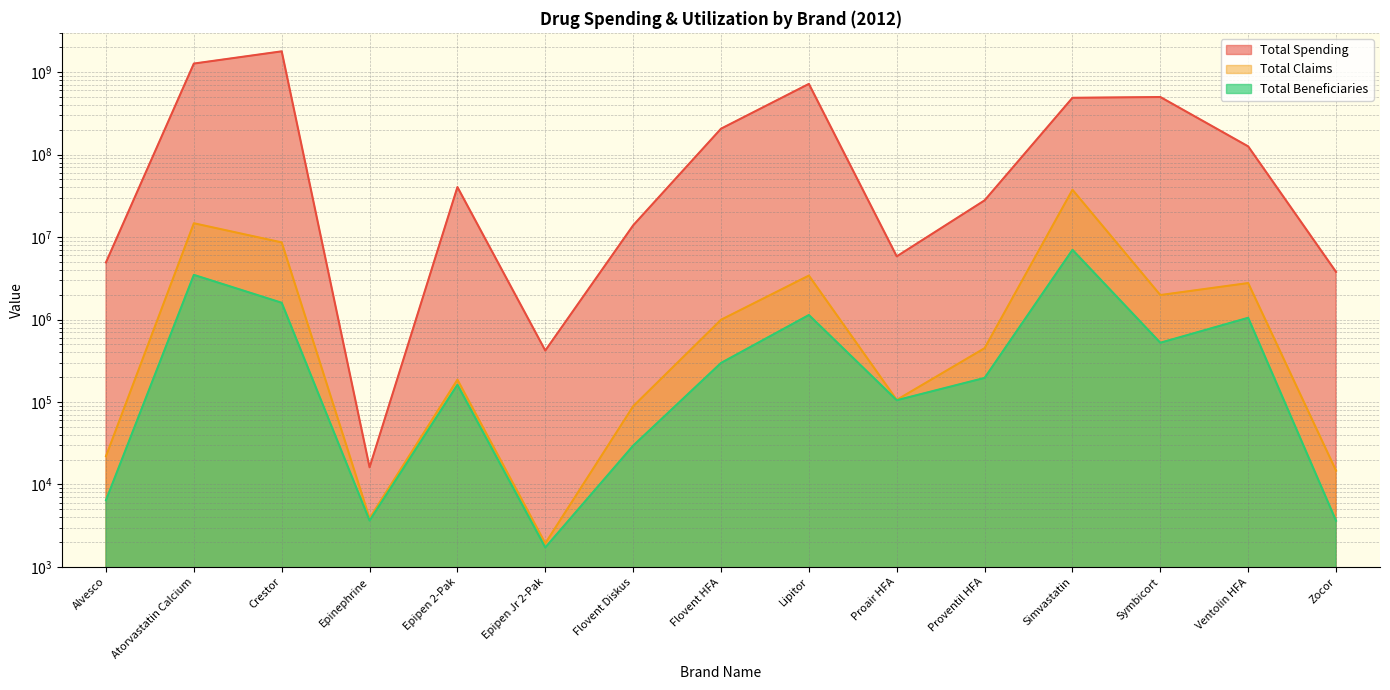

At Flovent Diskus, list the series in order from smallest to largest.

Total Beneficiaries, Total Claims, Total Spending